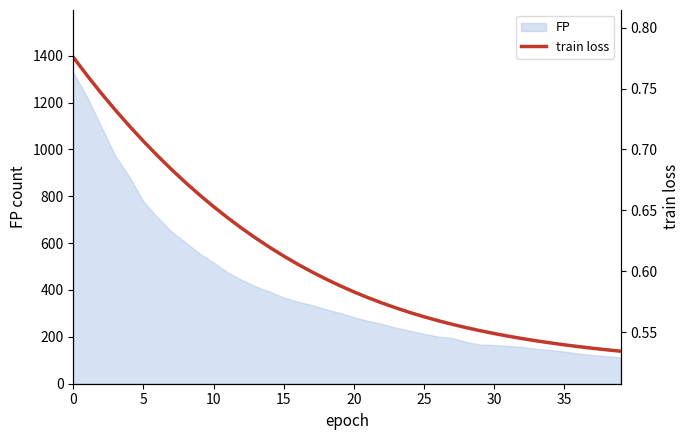

The value of FP at 20 is 405. True or false?

False